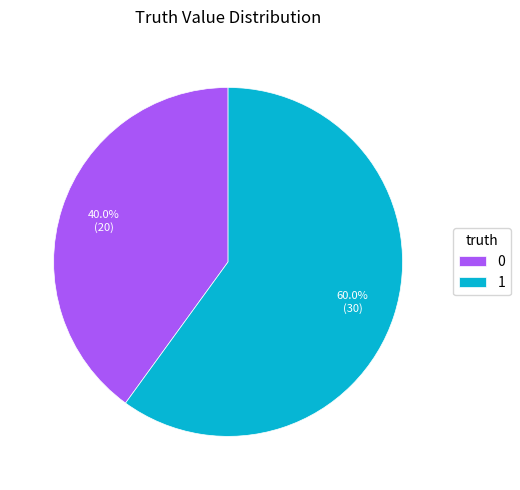

To the nearest percent, what is the average slice percentage?

50%